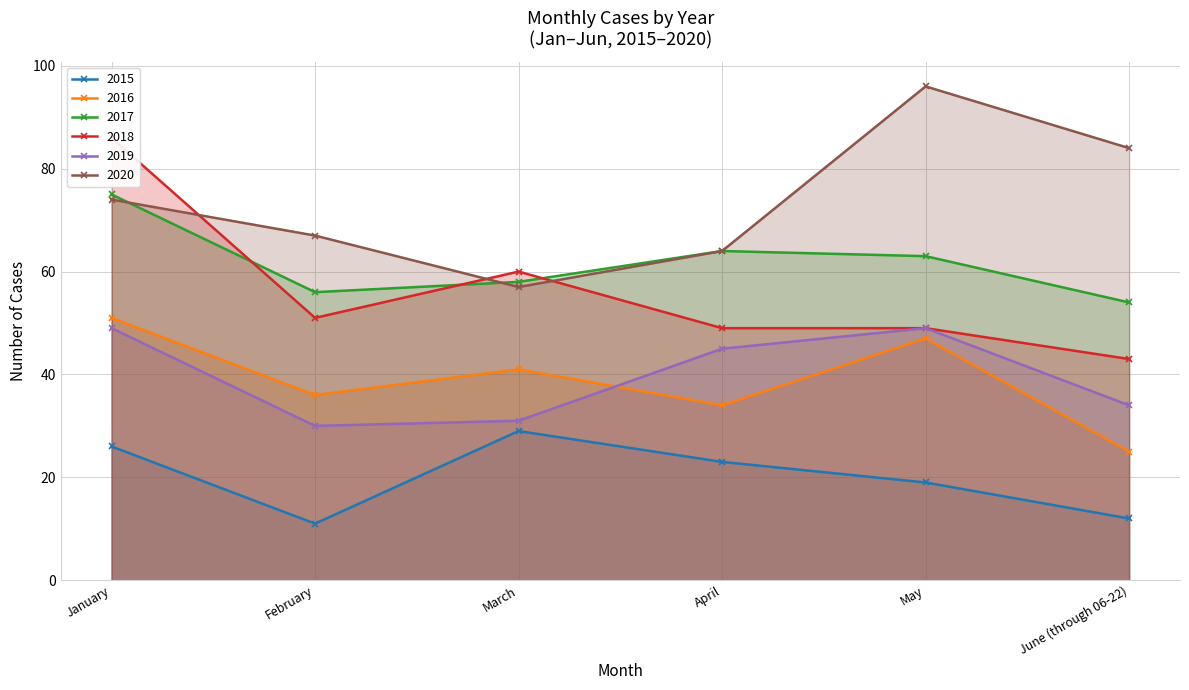

Which has a higher value, April or January?

January